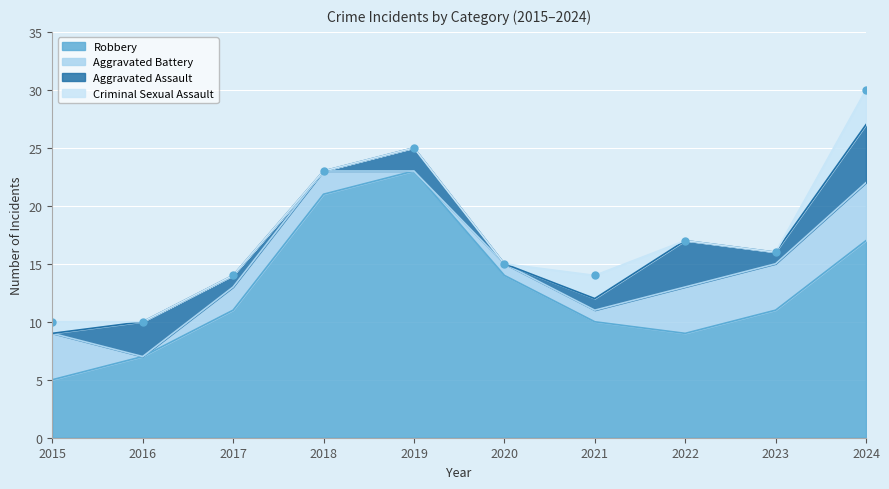

At which category is the sum across all series the highest?

2024